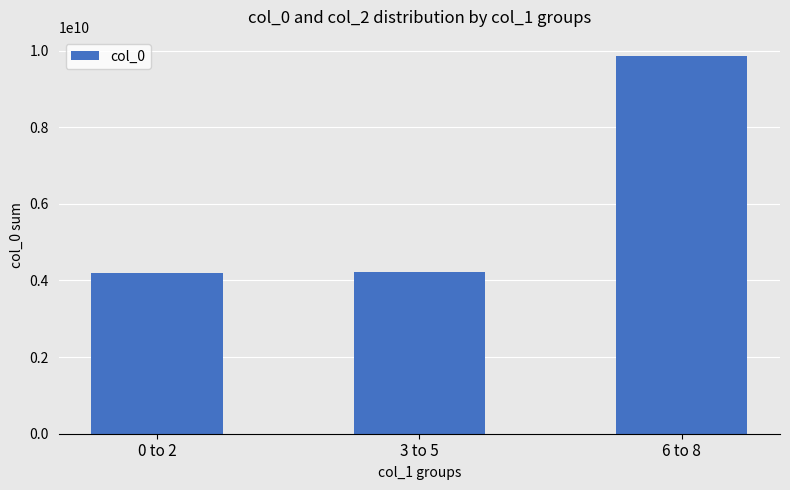

What is the difference between the values at 3 to 5 and 0 to 2?

28866938